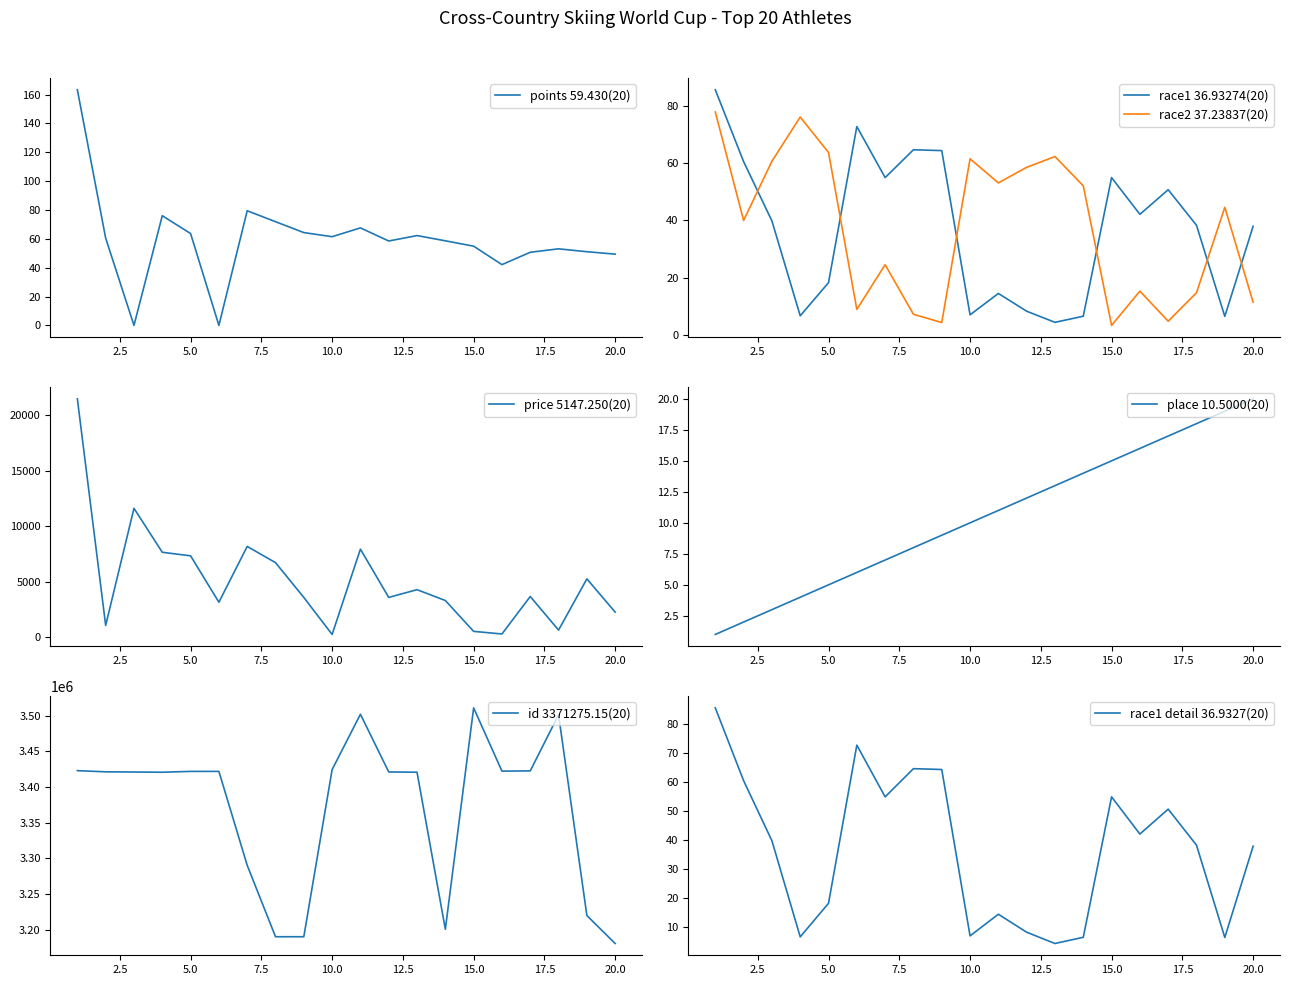

What is the spread (max minus min) of values at 12?

3420985.7